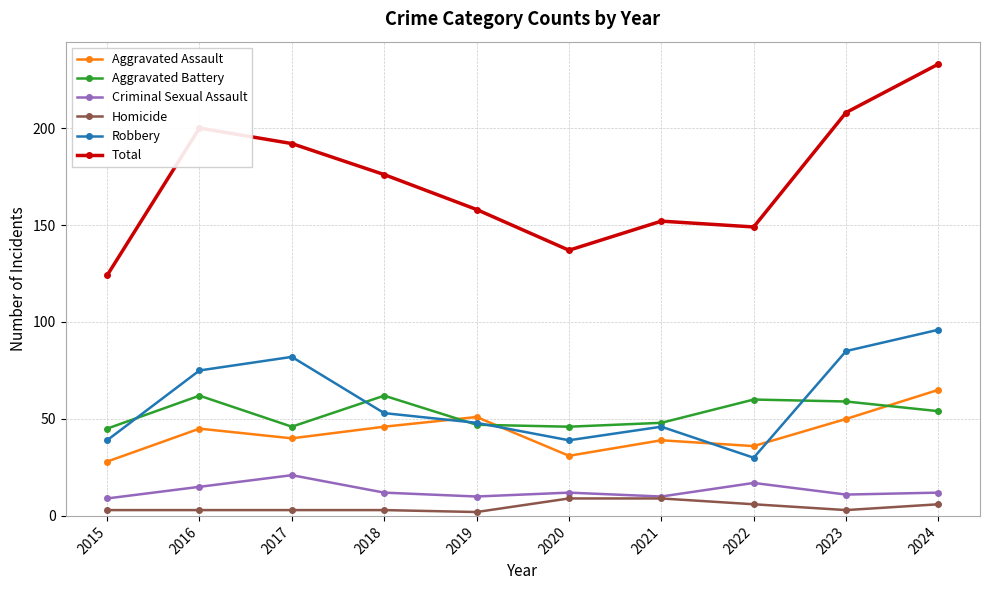

What is the sum of all Aggravated Assault values?

431